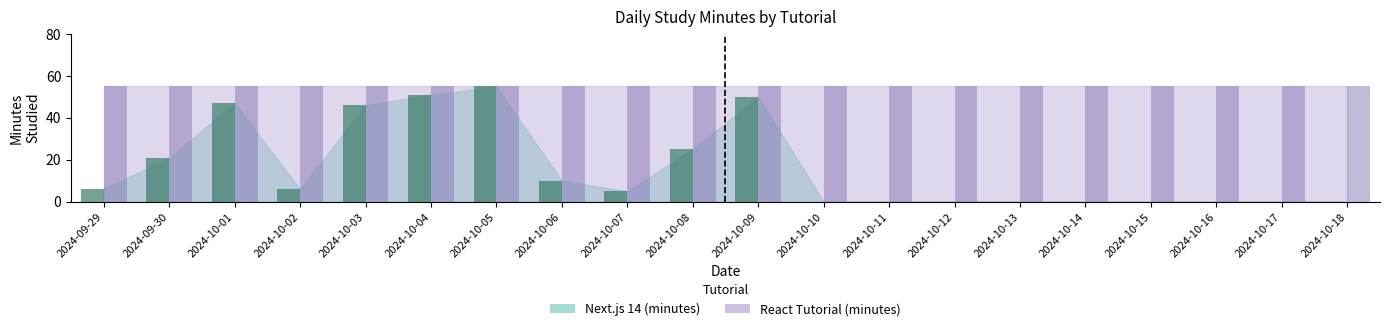

At which label is the value closest to 27?

2024-10-08